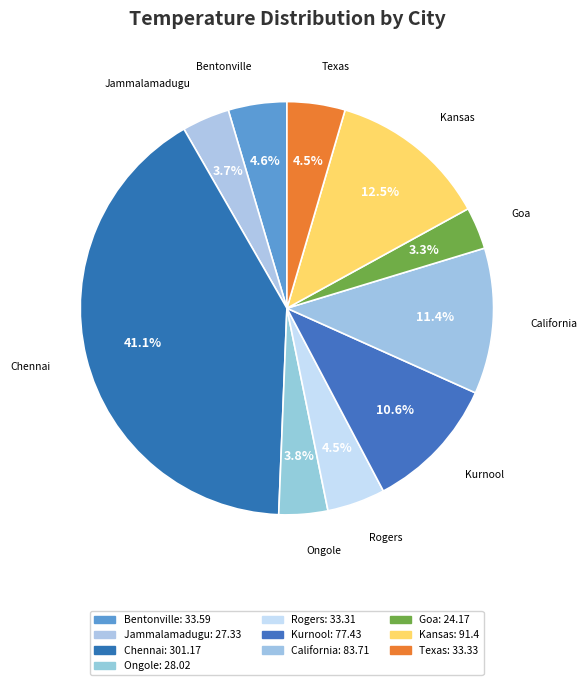

What percentage is the Chennai slice, to the nearest percent?

41%